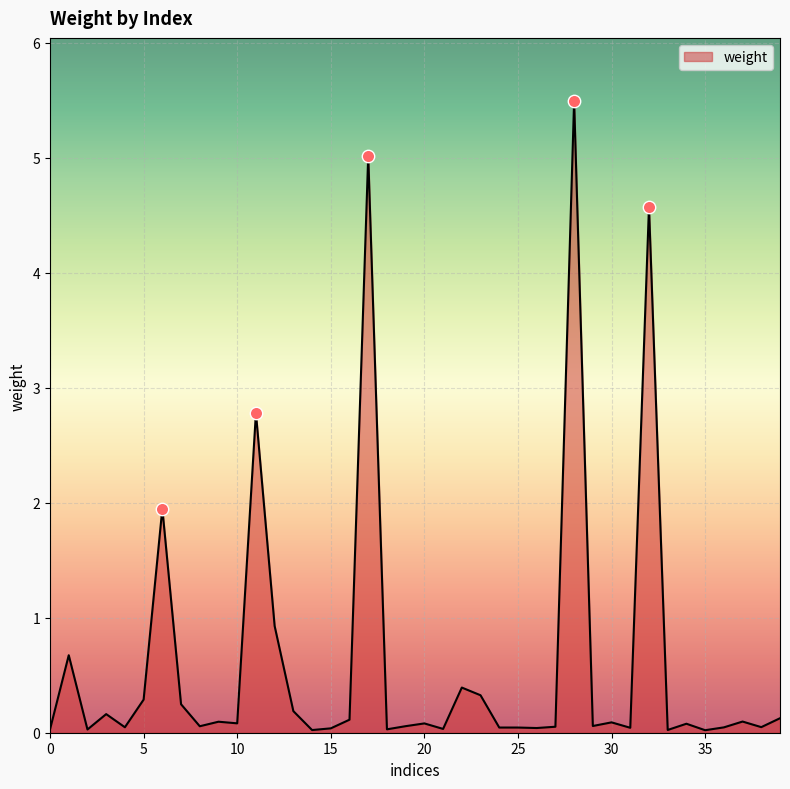

What is the difference between the maximum and minimum values?

5.5